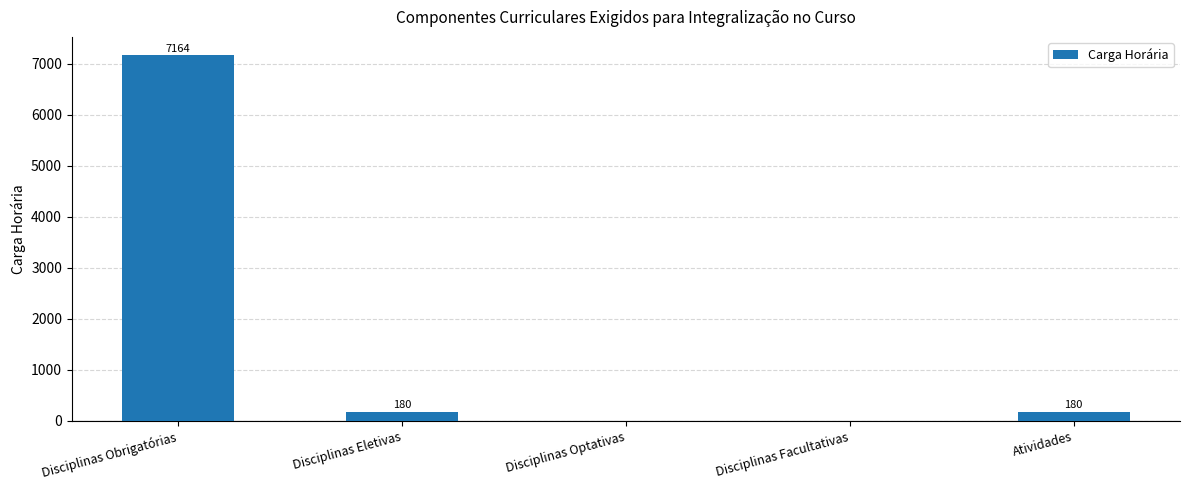

The chart shows a value of 3611 at Disciplinas Facultativas. True or false?

False